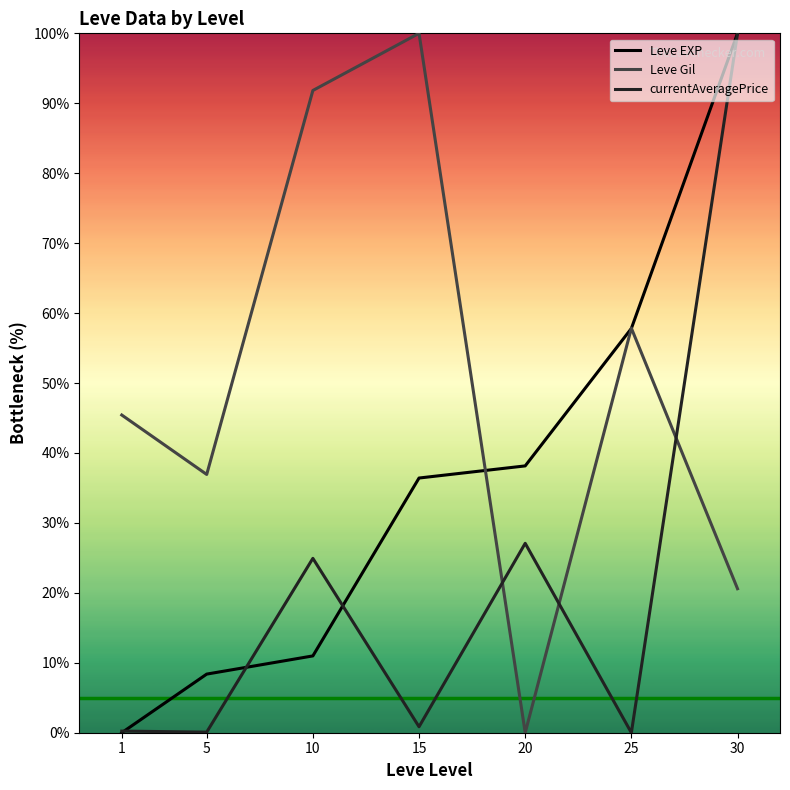

How many values in the Leve EXP series exceed 36?

4